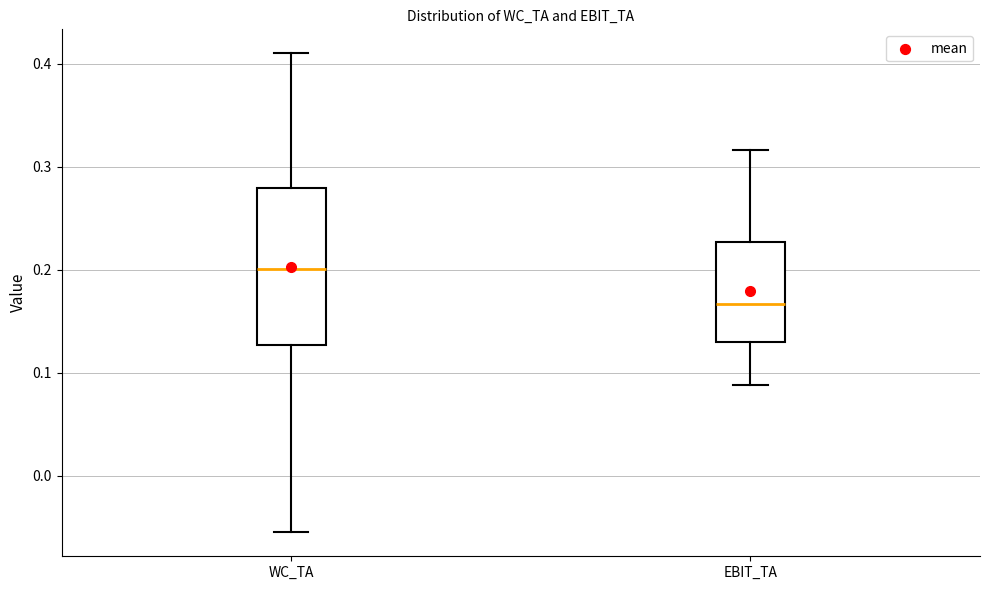

Reading left to right, transcribe this box plot: for each box, give where its median line is, the range the box spans, and where its two whiskers end, as read against the y-axis. The values are not printed on the chart, so give them approximately, as read against the axis.

WC_TA: median 0.20, box 0.13 to 0.28, whiskers -0.05 to 0.41
EBIT_TA: median 0.17, box 0.13 to 0.23, whiskers 0.09 to 0.32